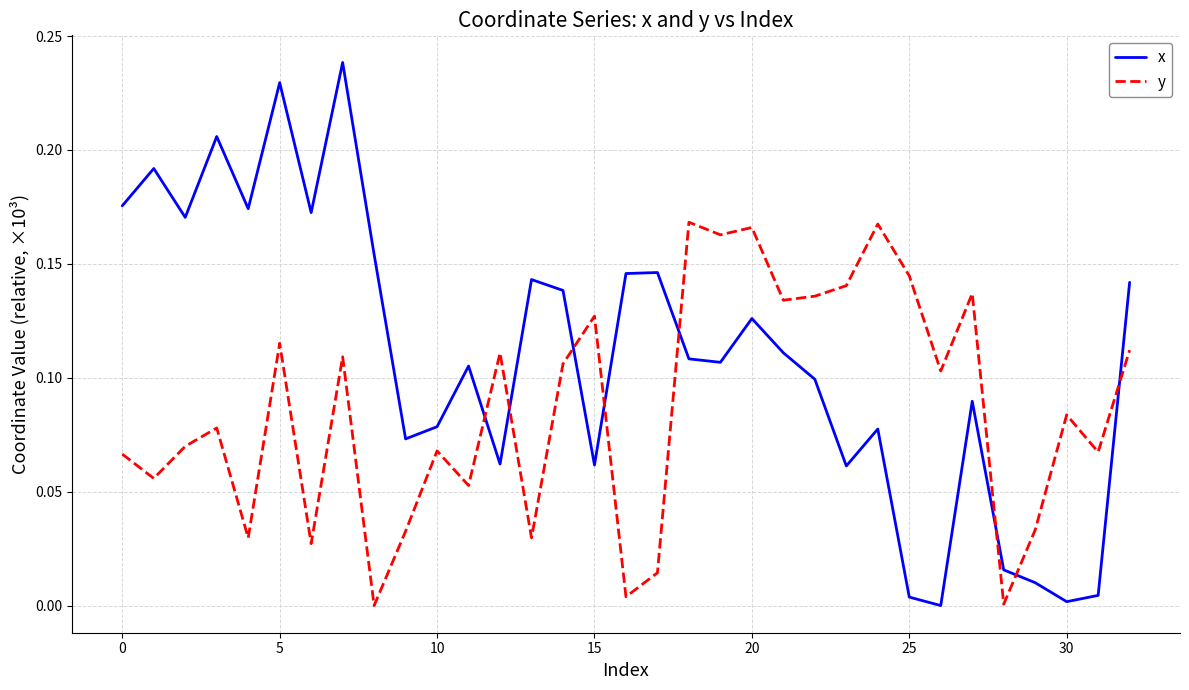

How many intersections are there between x and y?

8